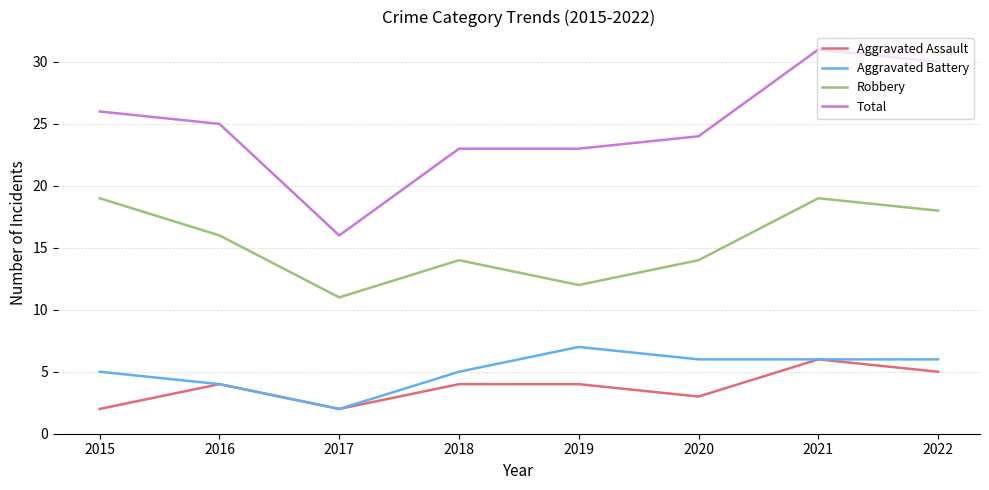

Reading left to right, extract all data points from this chart.

Aggravated Assault: 2	4	2	4	4	3	6	5
Aggravated Battery: 5	4	2	5	7	6	6	6
Robbery: 19	16	11	14	12	14	19	18
Total: 26	25	16	23	23	24	31	30